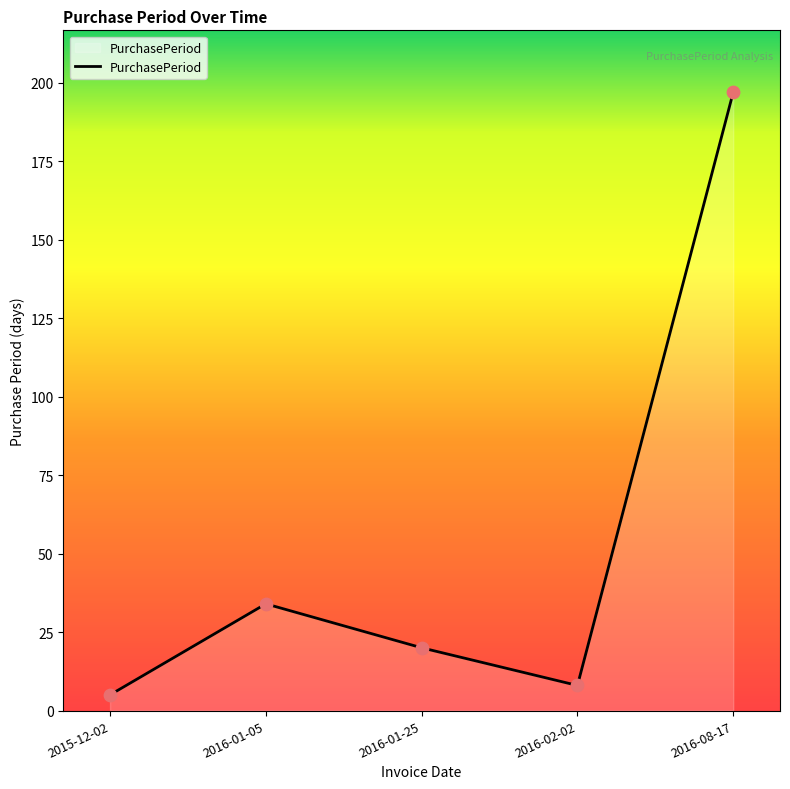

What is the change in value from 2016-01-05 to 2016-08-17?

+163